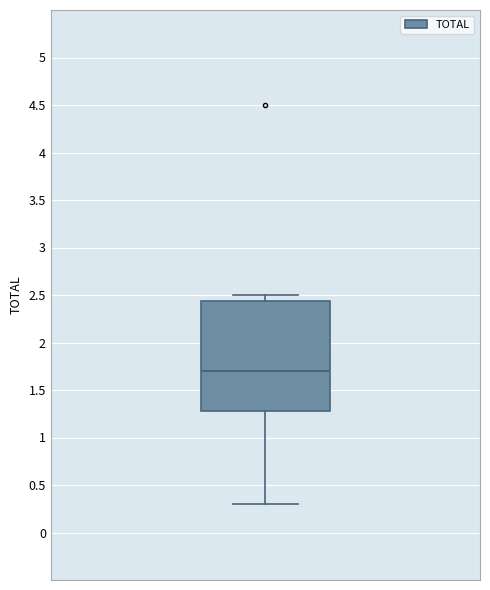

Read this box plot against the y-axis: the position of the median line, the range covered by the box, and the ends of both whiskers. The values are not printed on the chart, so give them approximately, as read against the axis.

median 1.70, box 1.30 to 2.45, whiskers 0.30 to 2.50